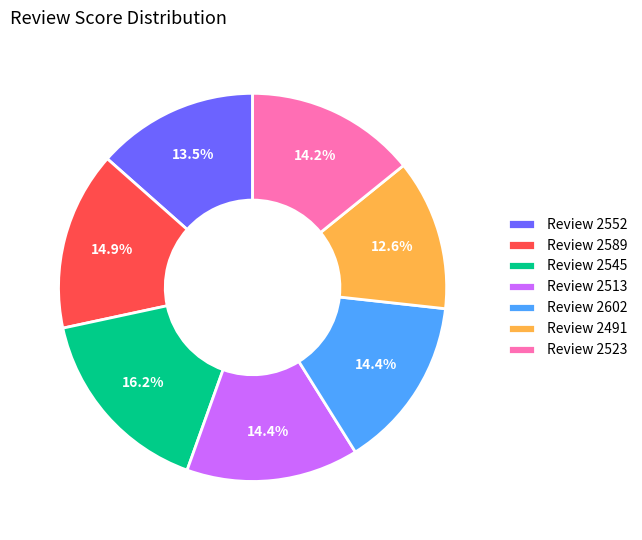

Which has a higher value, Review 2491 or Review 2602?

Review 2602